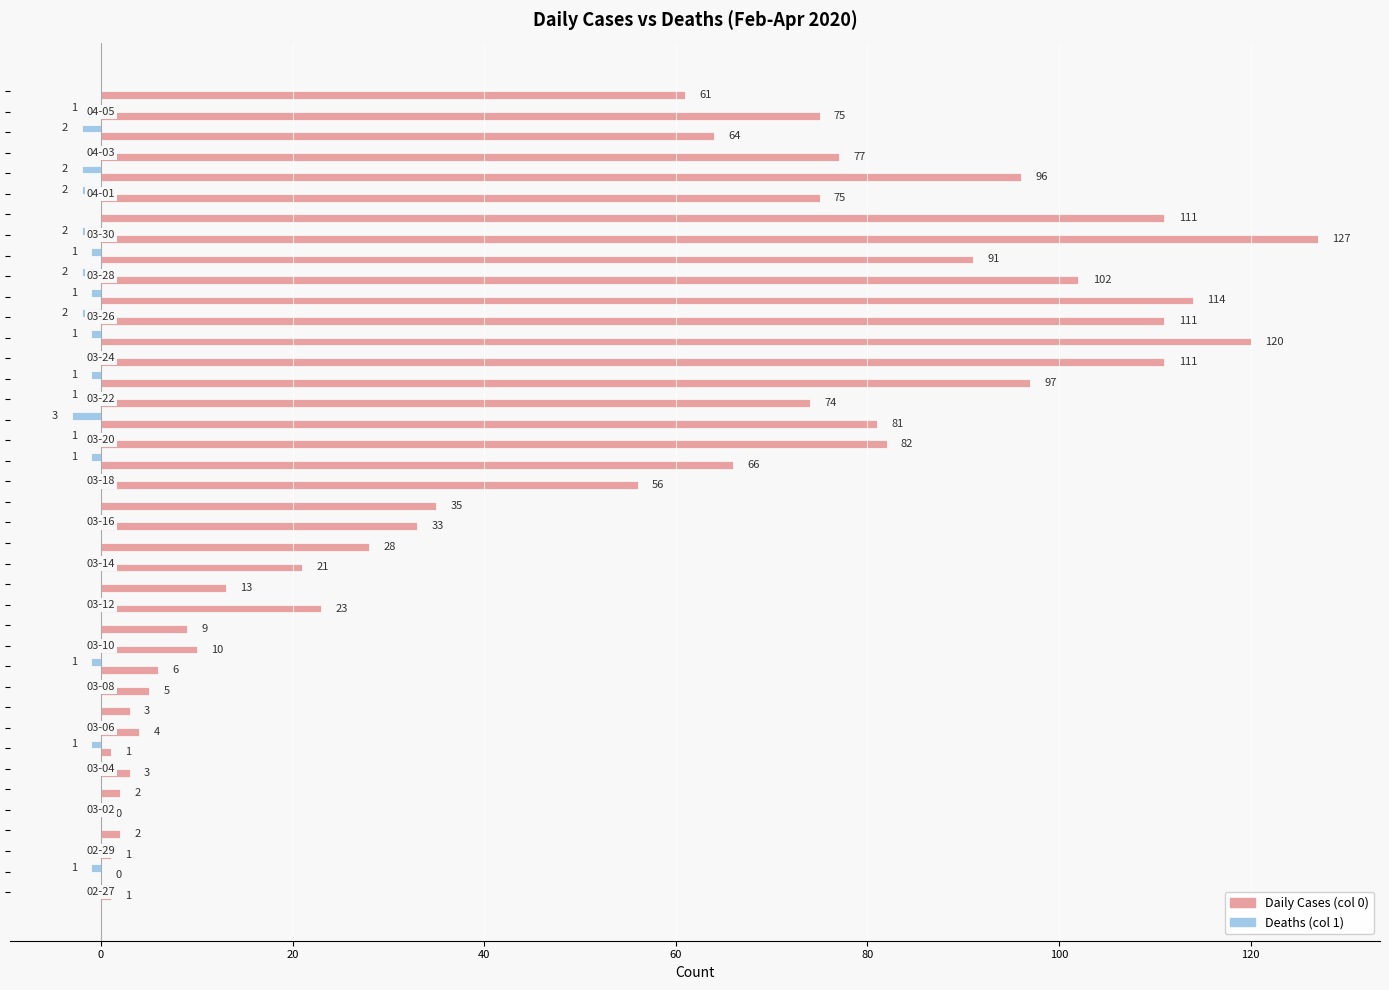

What is the sum of all Deaths (col 1) values?

-26